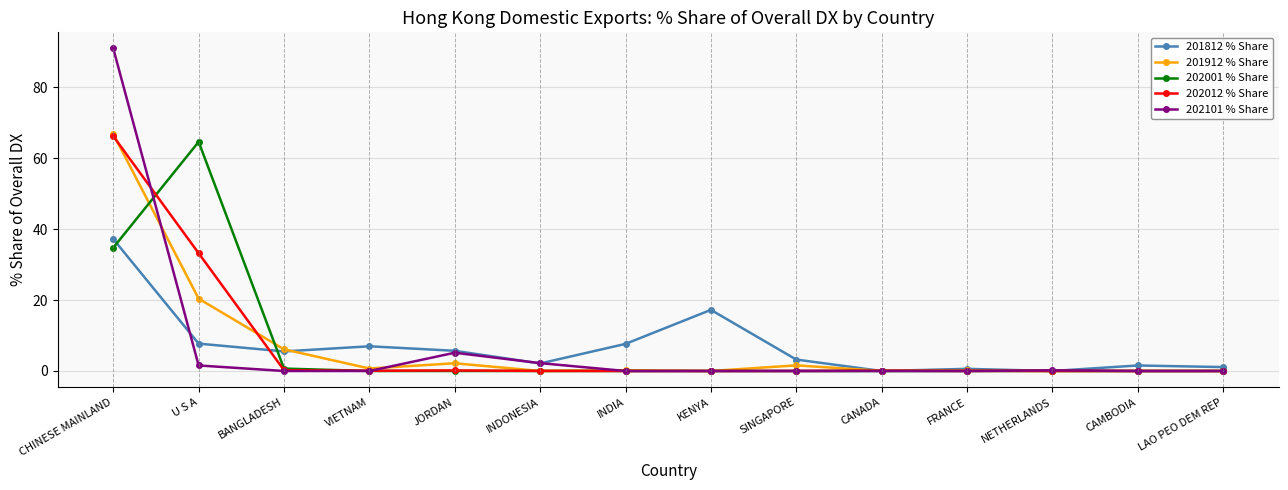

Which series has the largest range (max minus min)?

202101 % Share